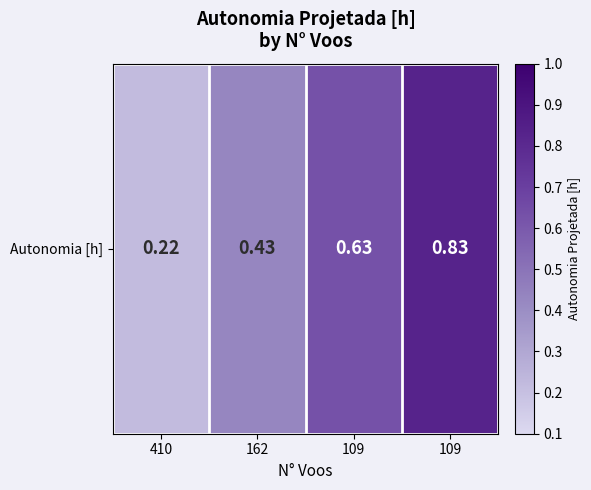

How many values are between 0 and 1?

4